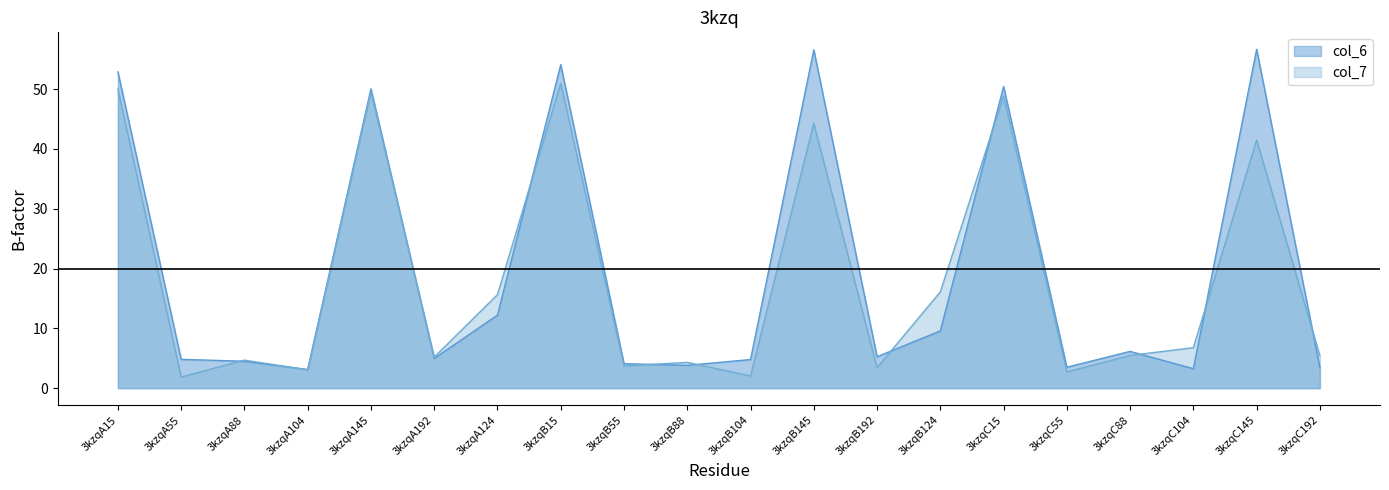

In col_7, how many points are higher than both neighbors (excluding endpoints)?

7